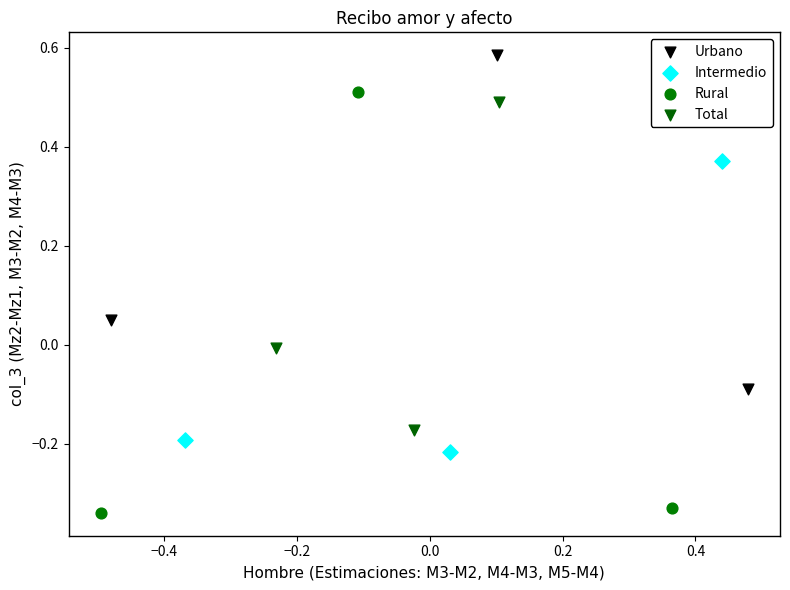

Which series contains the lowest Y value?

Rural